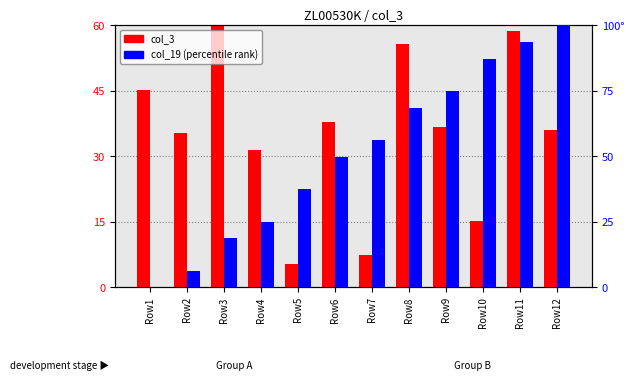

How many bars are there in each group?

2